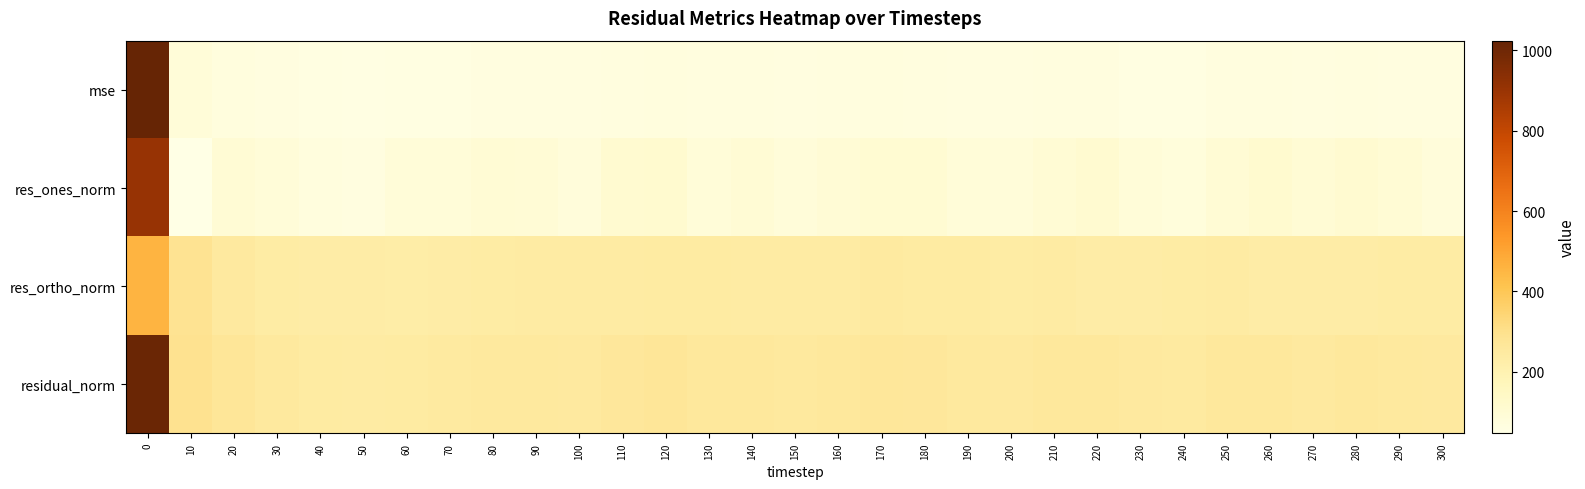

At how many categories does at least one series exceed 937?

1